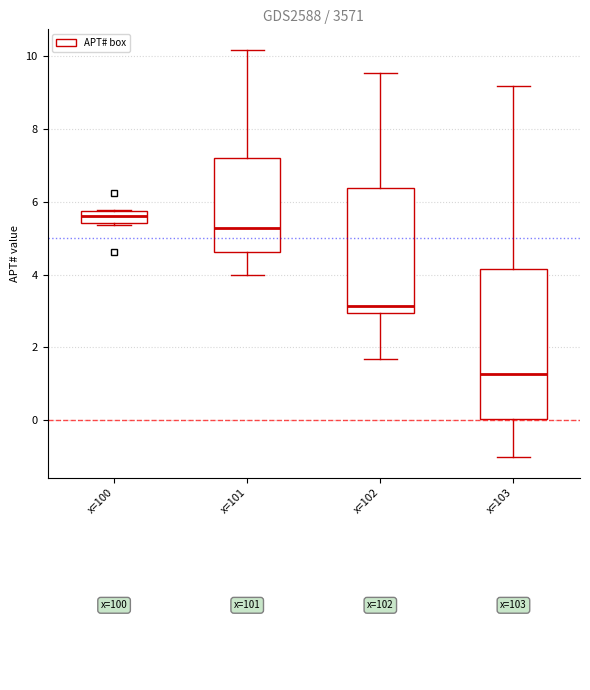

Comparing the boxes themselves (not the whiskers), which one is the tallest?

x=103